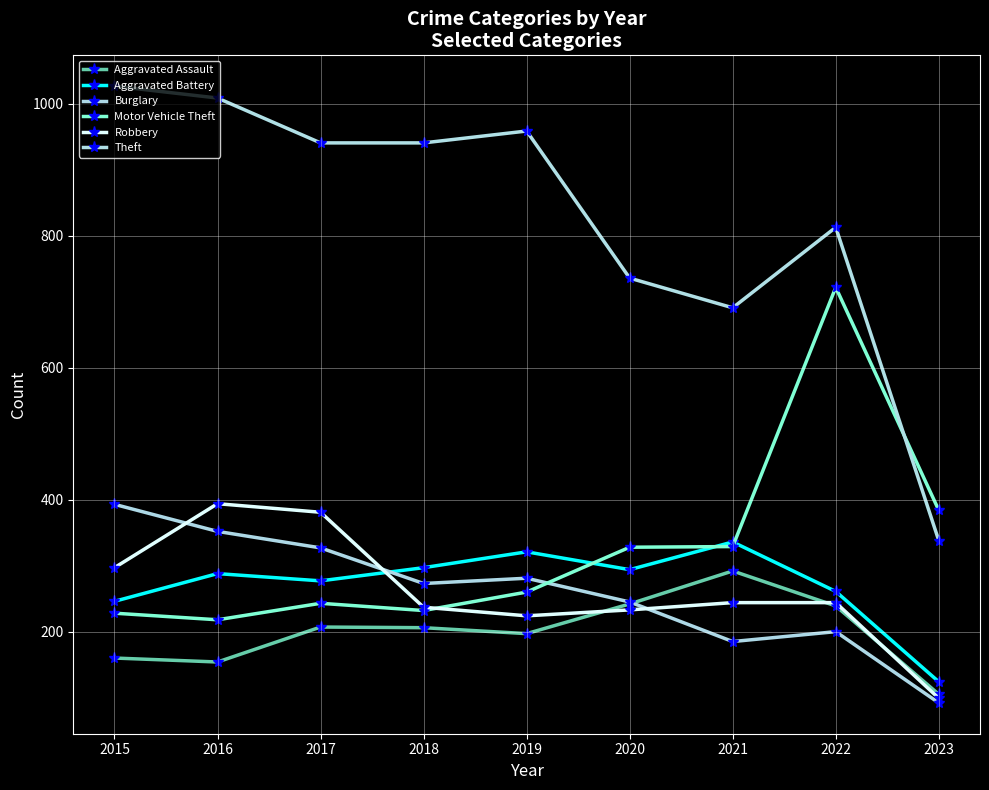

True or false: Robbery and Aggravated Battery intersect in this chart.

True